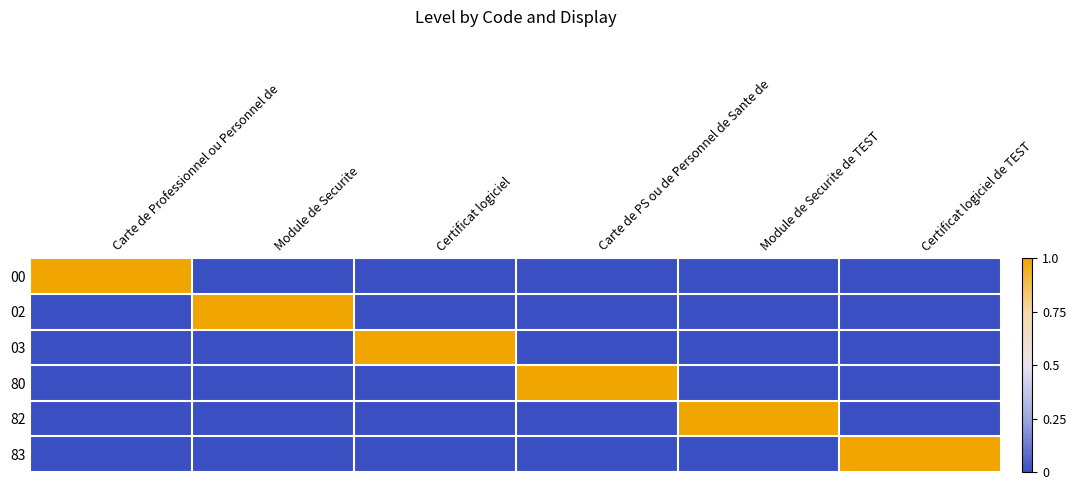

Rank the series by their maximum value, from lowest to highest.

00, 02, 03, 80, 82, 83